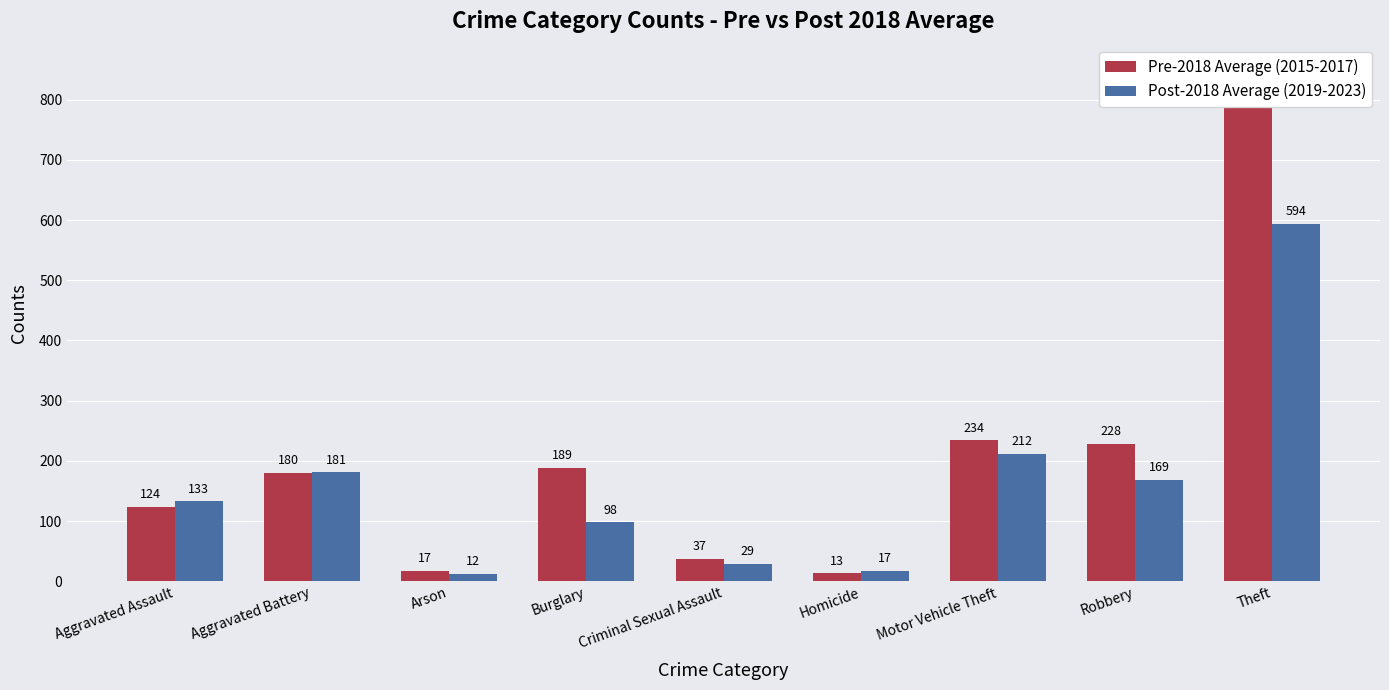

The value of Pre-2018 Average (2015-2017) at Arson is 17. True or false?

True